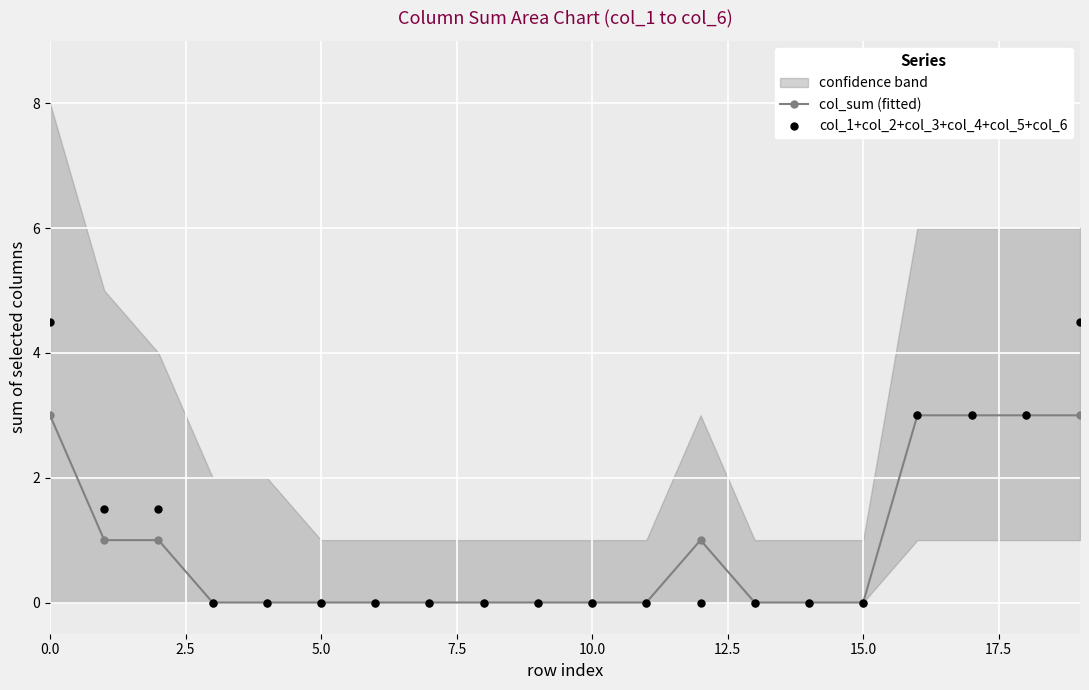

True or false: col_sum (fitted) has more than 0 interior local peaks.

True